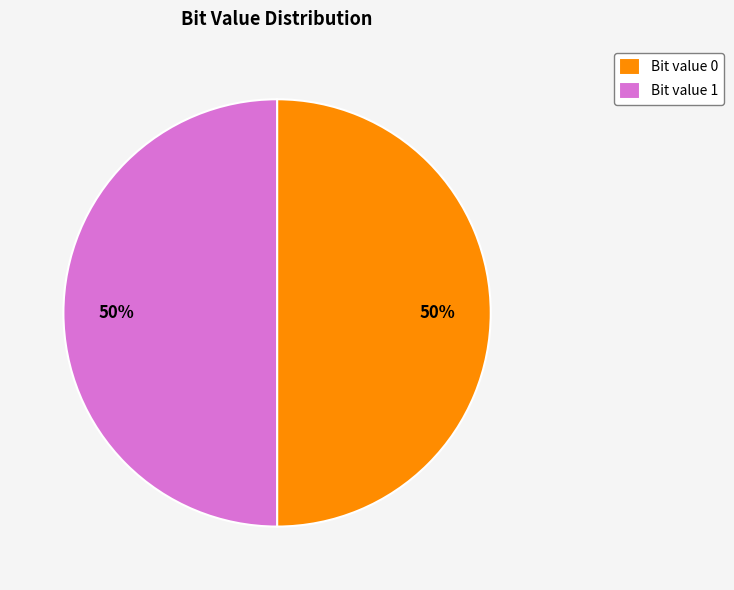

The Bit value 1 slice represents 59% of the pie. True or false?

False